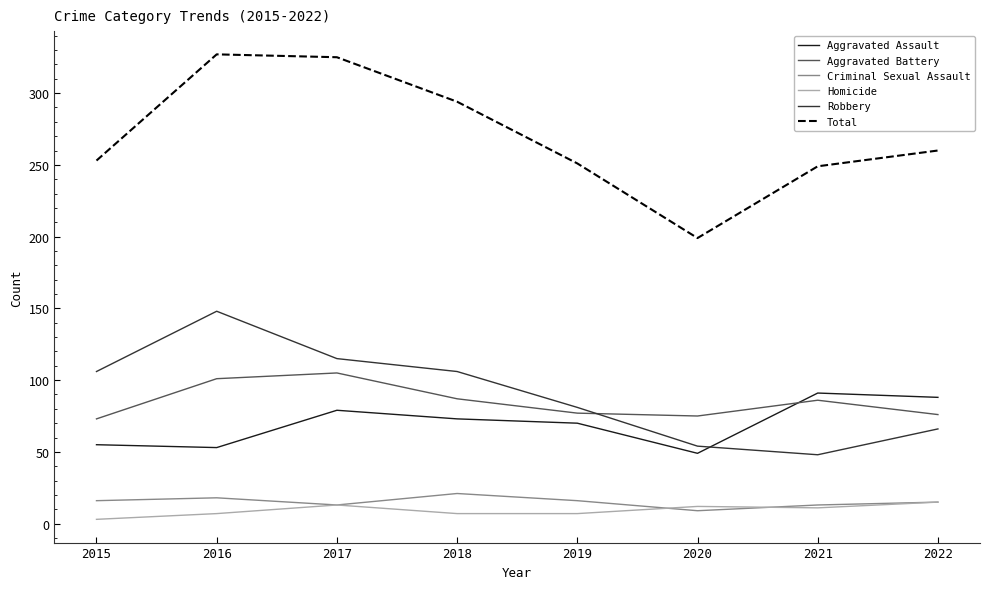

True or false: Aggravated Battery and Criminal Sexual Assault cross at least once.

False